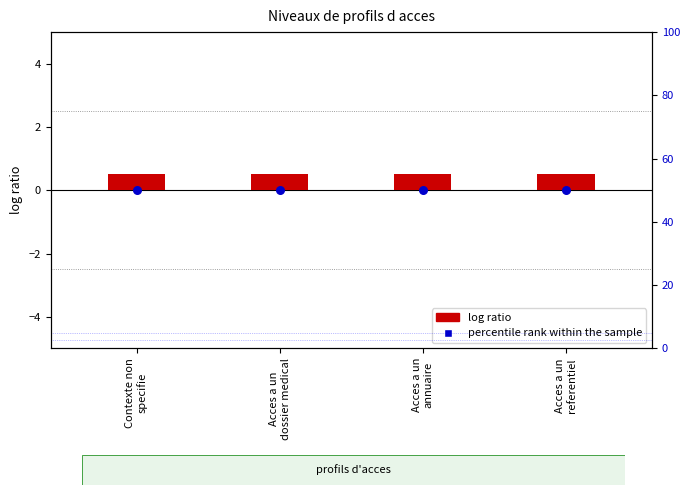

Which series has the widest spread of Y values?

log ratio